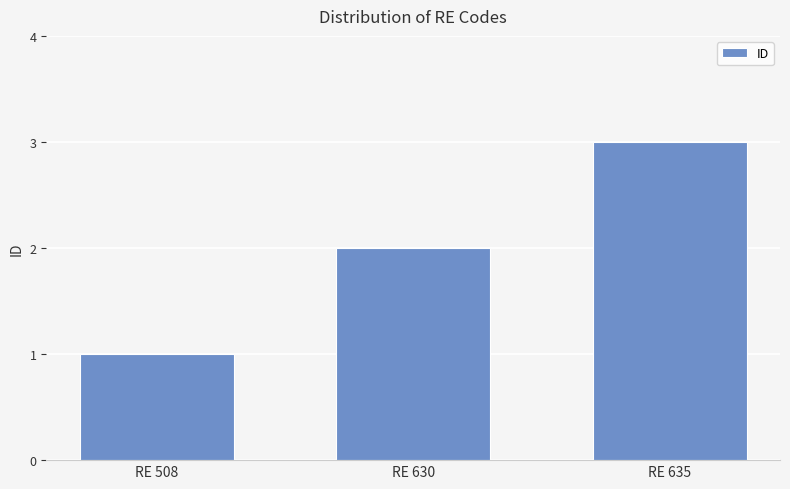

How many values are between 1 and 3?

3